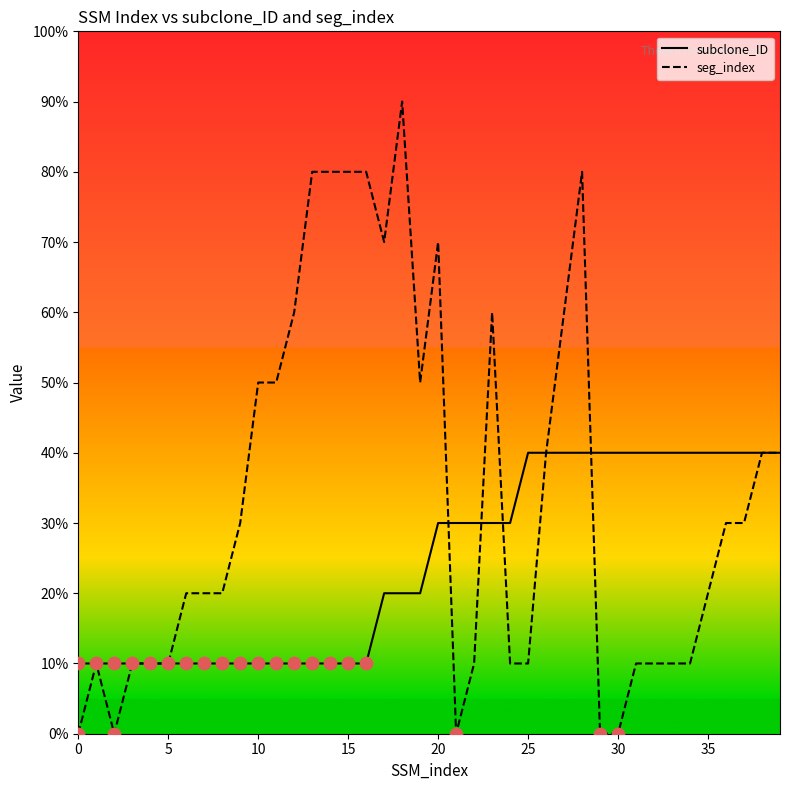

At which category is the sum across all series the highest?

28